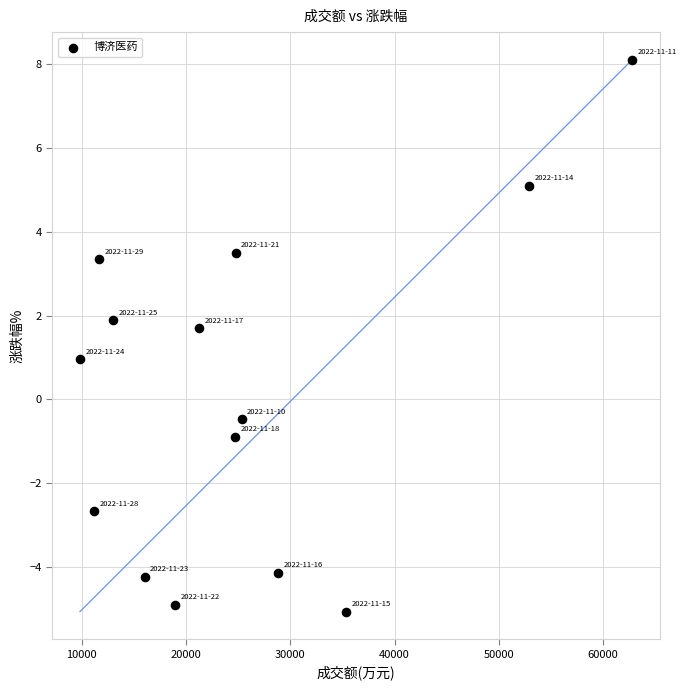

What is the range of Y values (max minus min)?

13.2